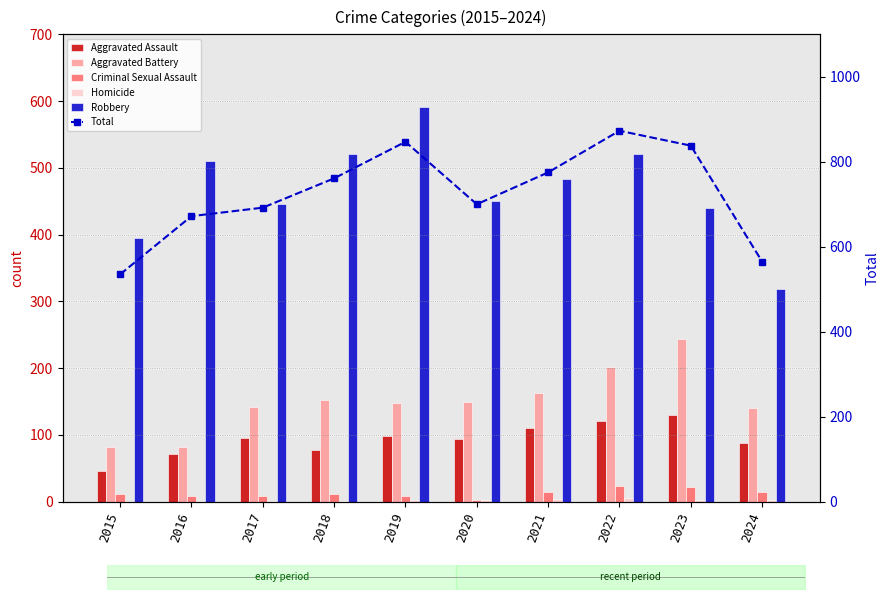

Which label corresponds to the smallest value in the chart?

2015